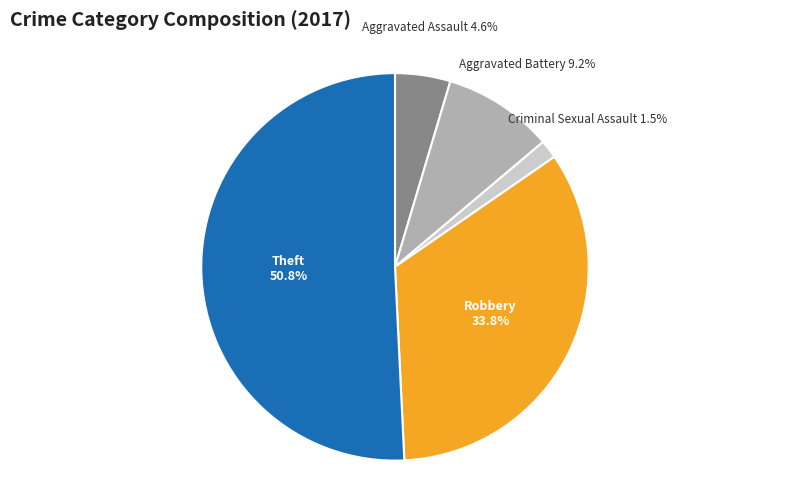

Is the sum of Criminal Sexual Assault and Aggravated Assault greater than half?

No